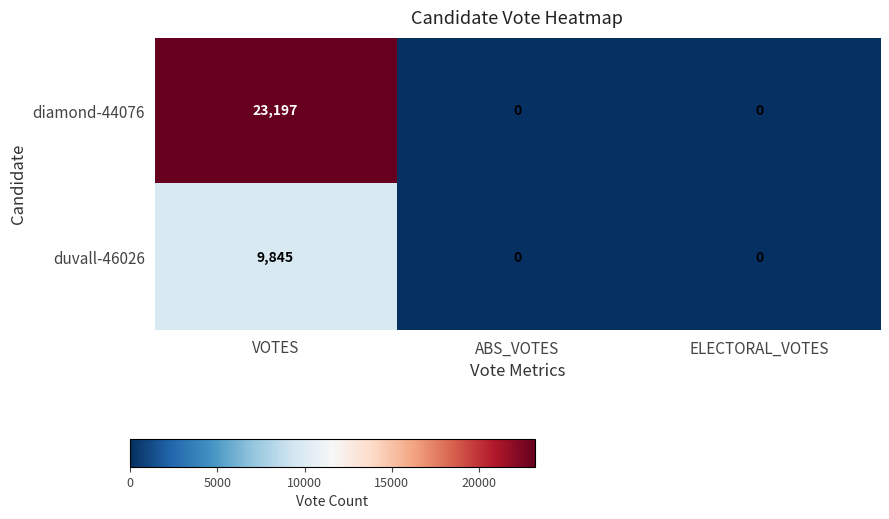

Is it true that diamond-44076 equals -15040 at ABS_VOTES?

False